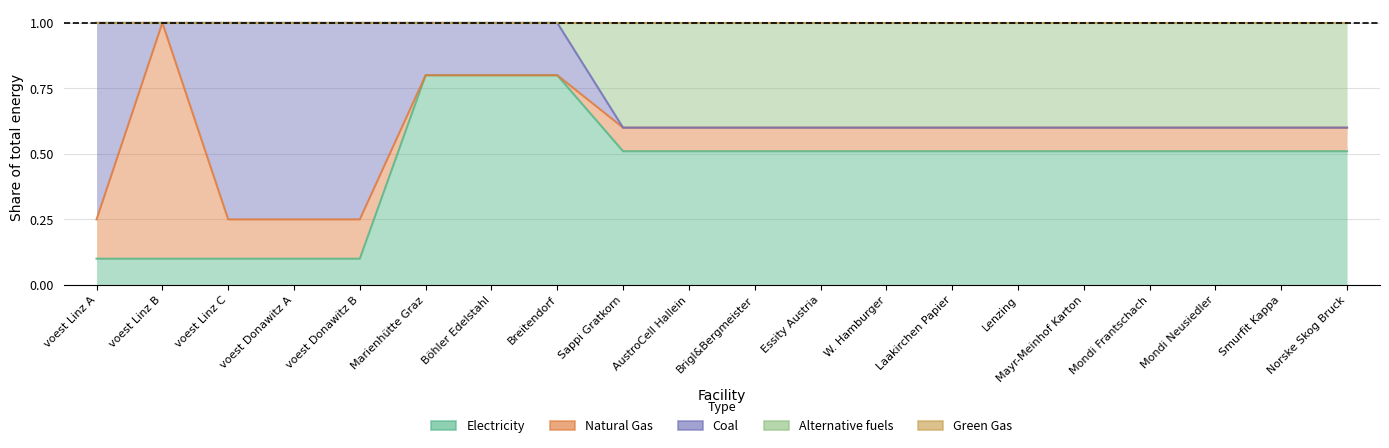

Between Norske Skog Bruck and Laakirchen Papier, which is larger?

Laakirchen Papier